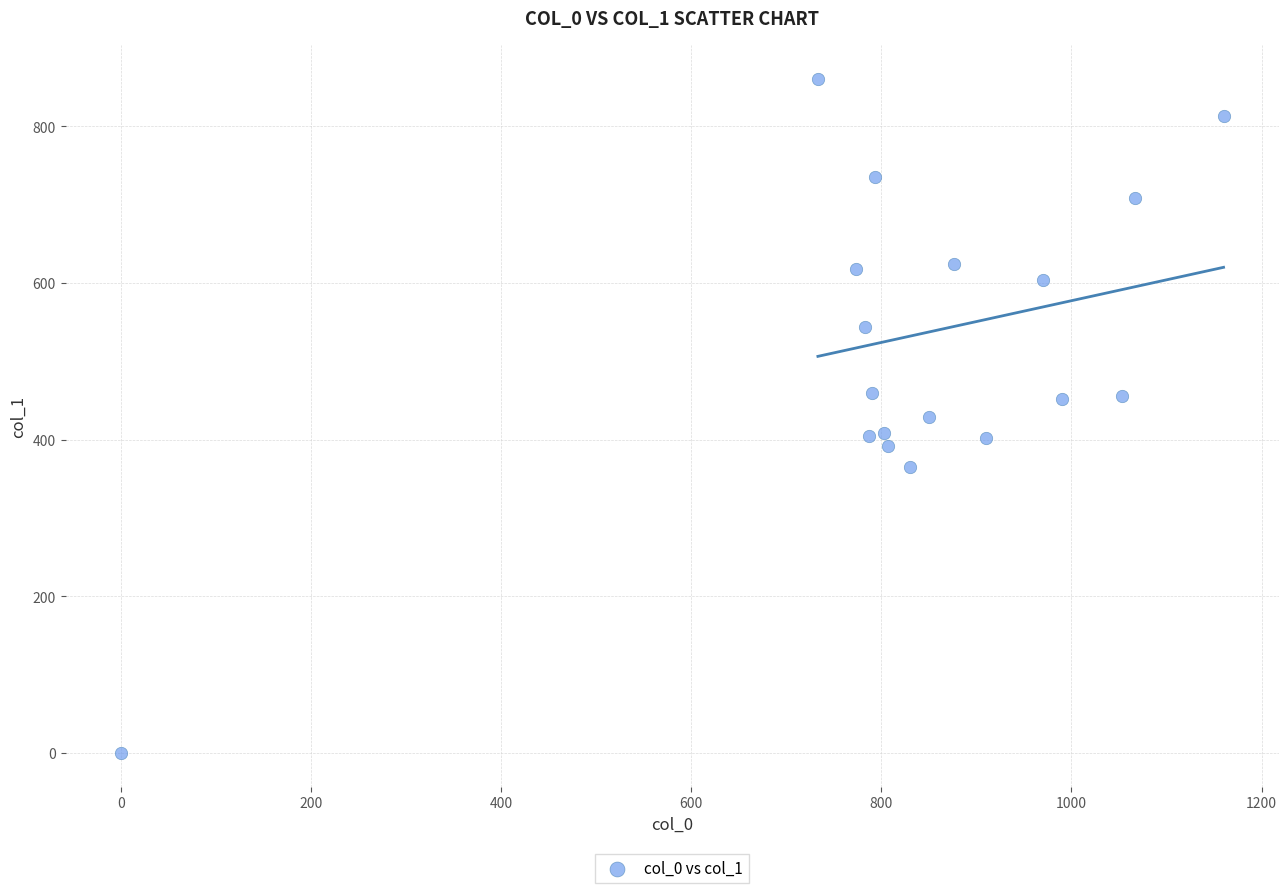

What is the range of X values (max minus min)?

1160.0